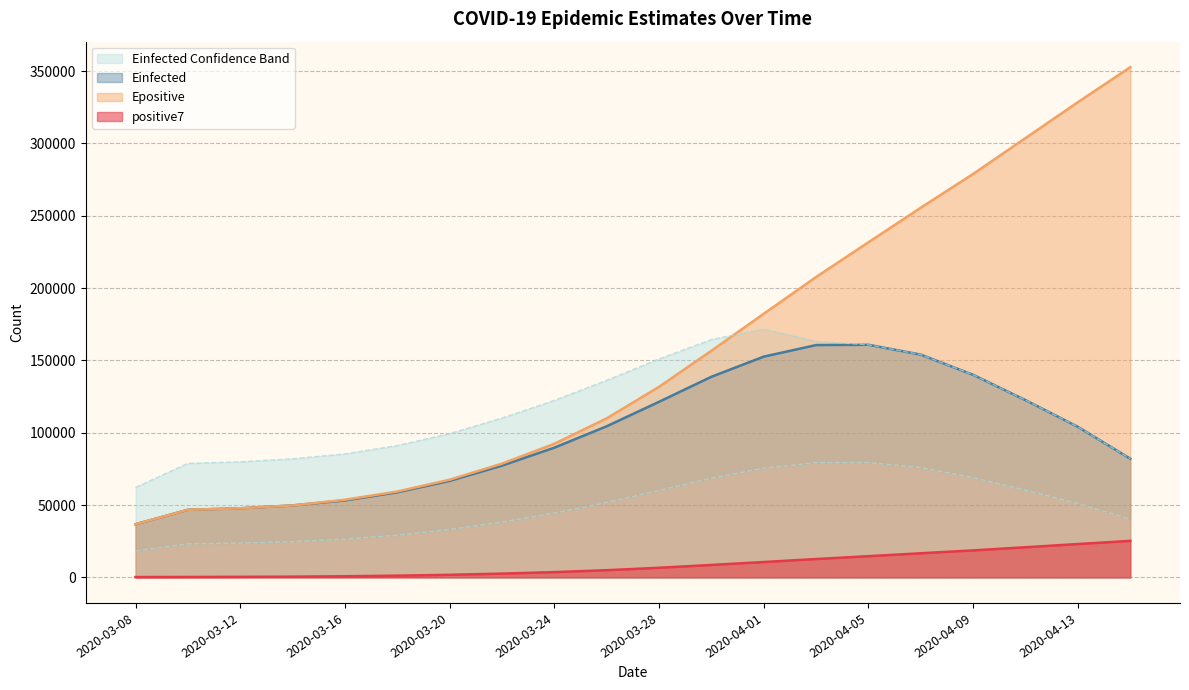

How many values in the Einfected_U series exceed 122395?

10